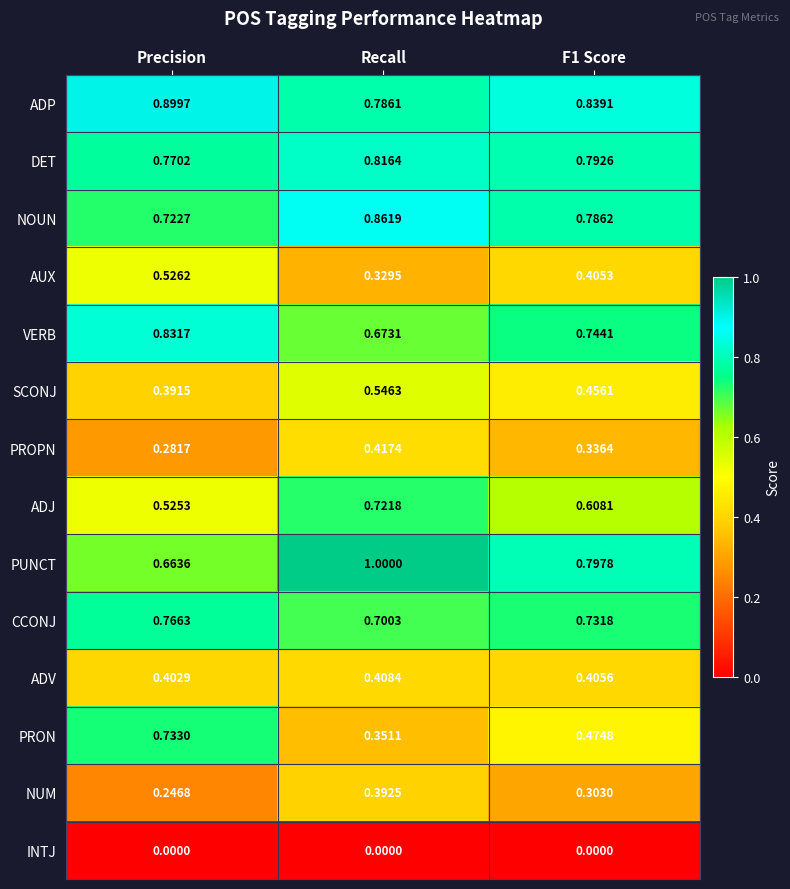

What is the greatest value displayed?

1.0